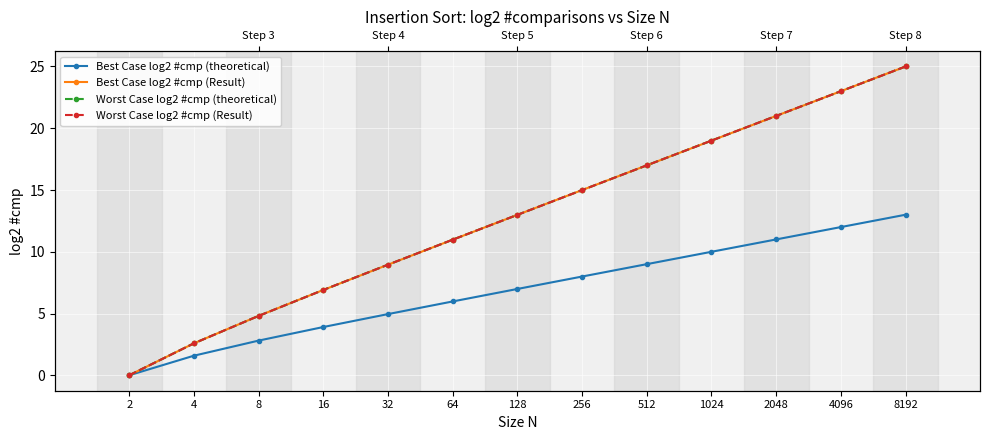

Rank the series by their maximum value, from lowest to highest.

Best Case log2 #cmp (theoretical), Best Case log2 #cmp (Result), Worst Case log2 #cmp (theoretical), Worst Case log2 #cmp (Result)